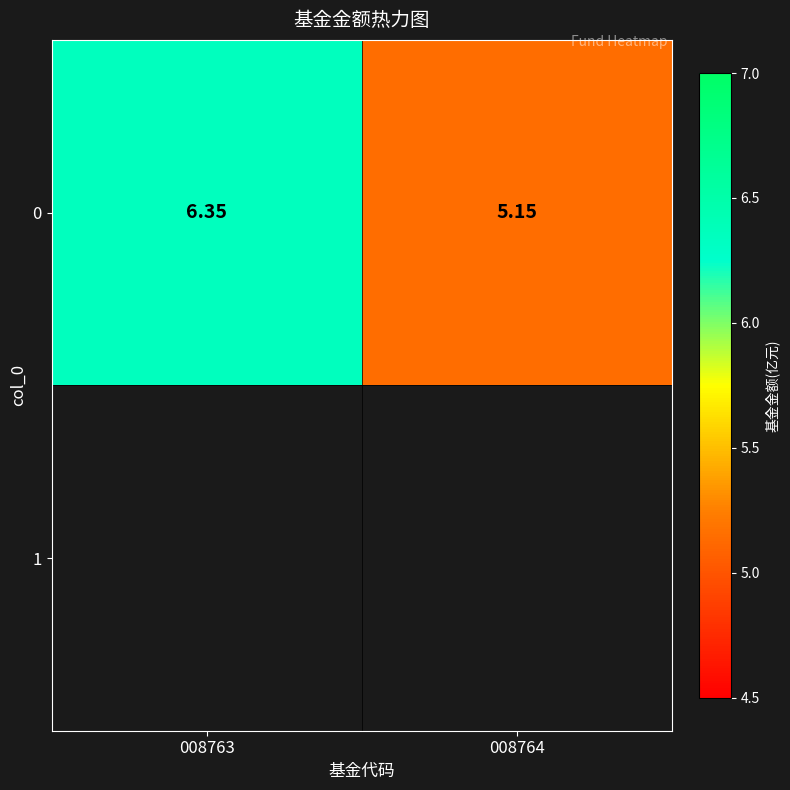

The value at 008763 is 6.3. True or false?

True